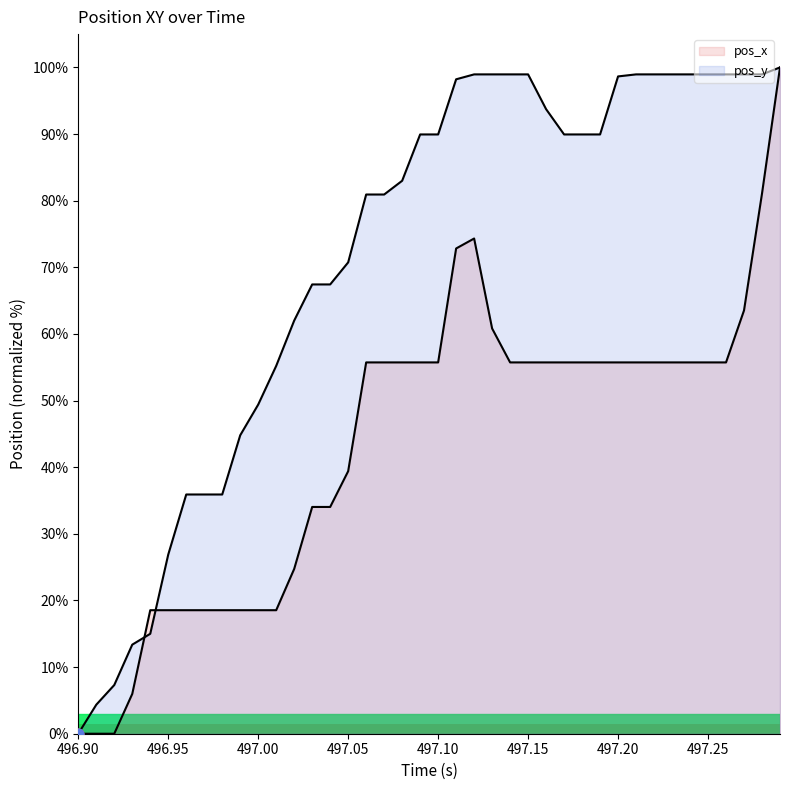

Which series has the widest spread of Y values?

pos_x